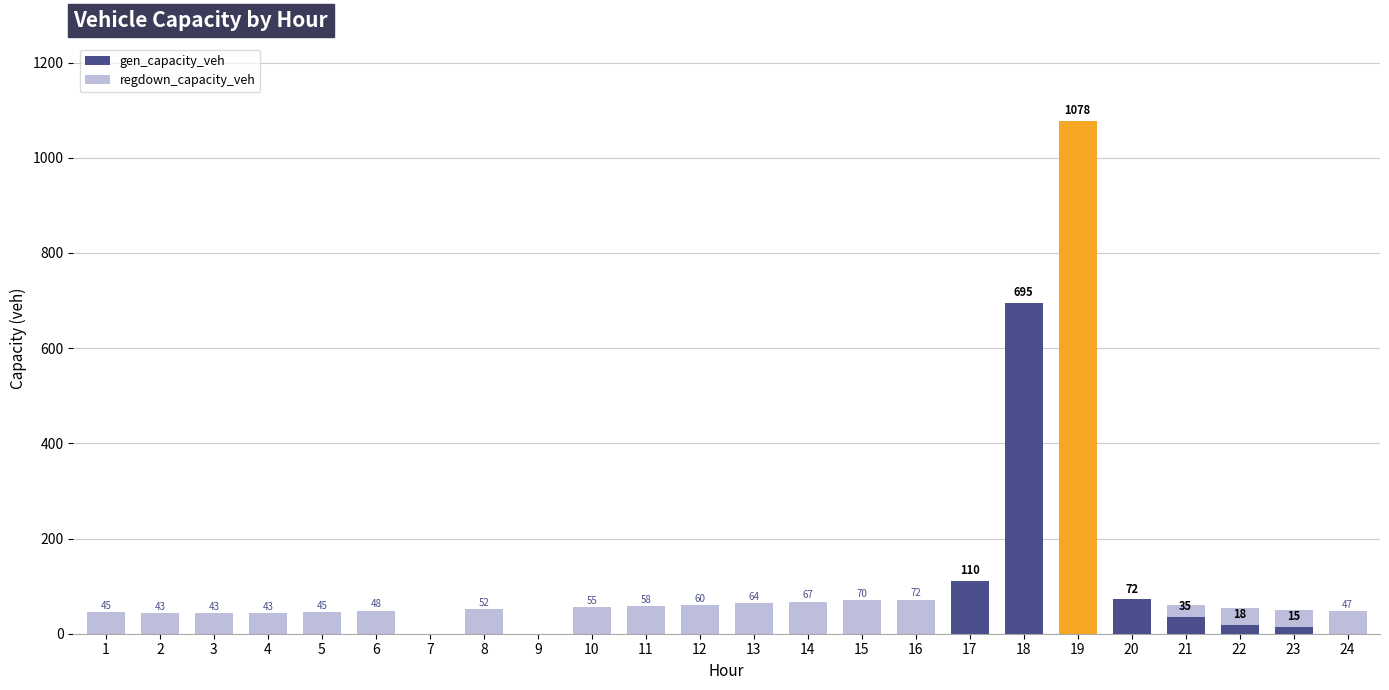

At how many categories does at least one series exceed 1067?

1